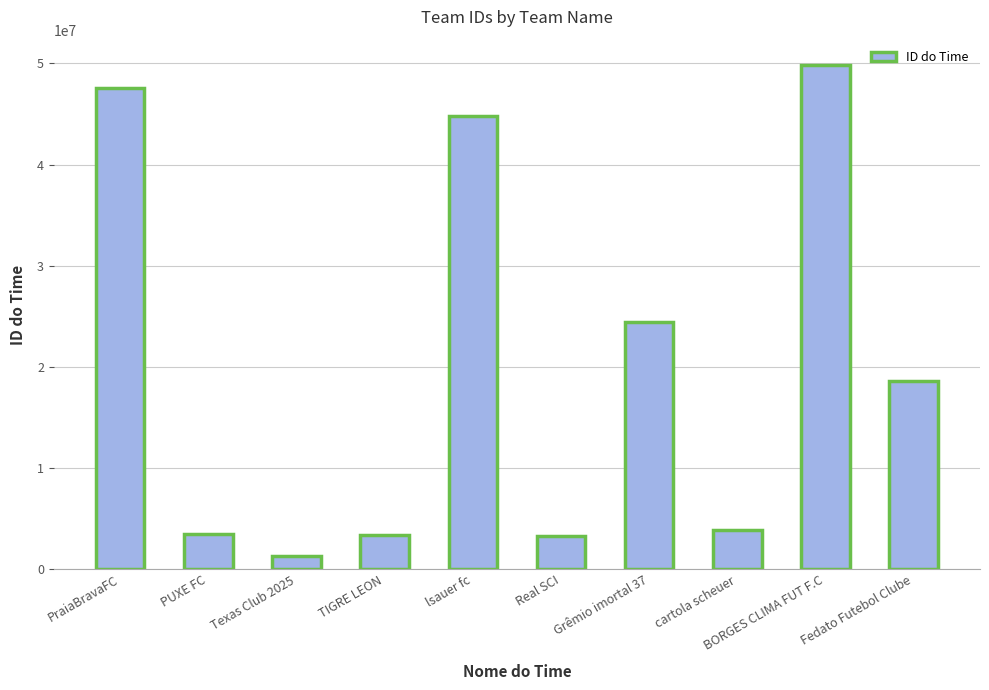

What is the ratio of the value at BORGES CLIMA FUT F.C to the value at Texas Club 2025?

39.1